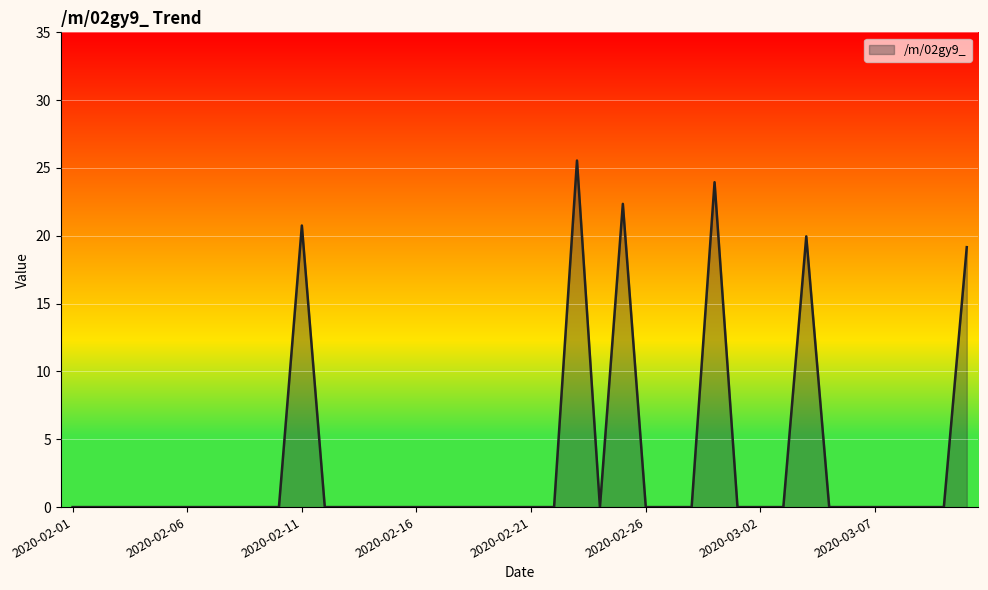

What is the greatest value displayed?

25.5